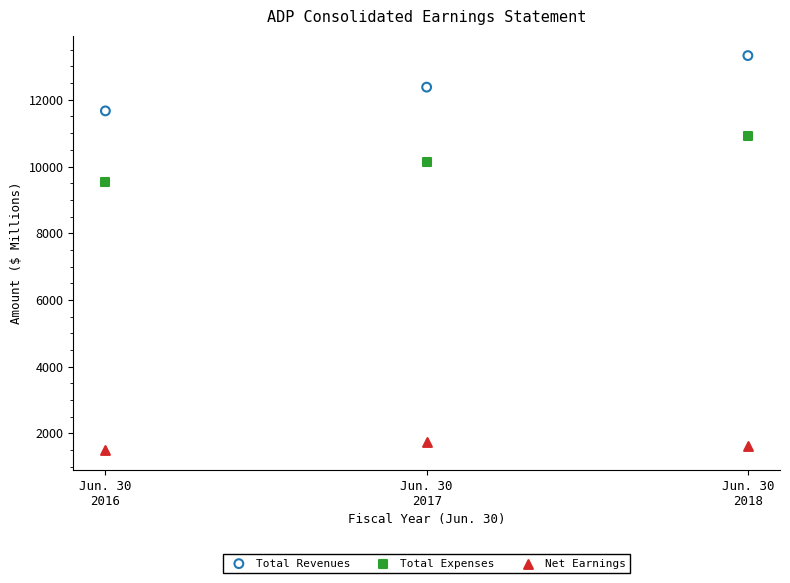

Across all data points, what is the range of X values (max minus min)?

2.0